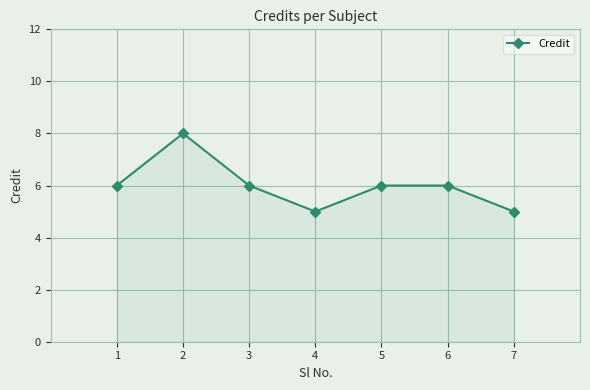

The value at 3 is 6. True or false?

True